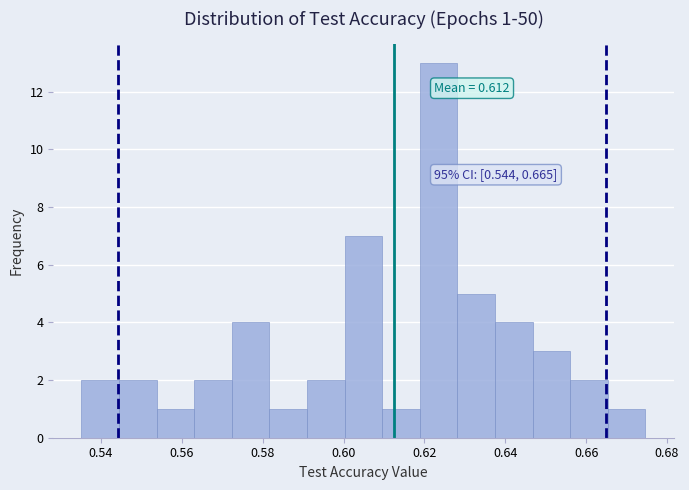

Which range on the x-axis has the tallest bar?

0.618 to 0.628